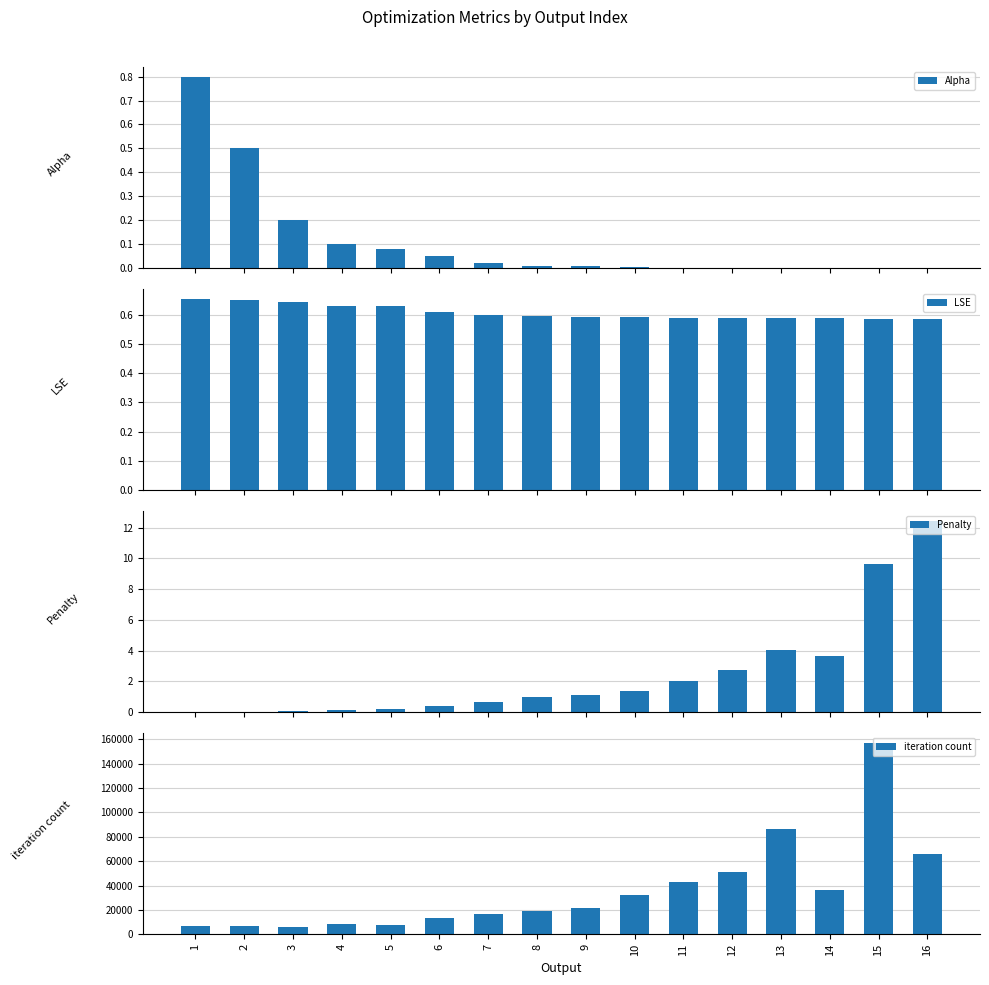

The Alpha series shows 0.0 at 12. True or false?

True